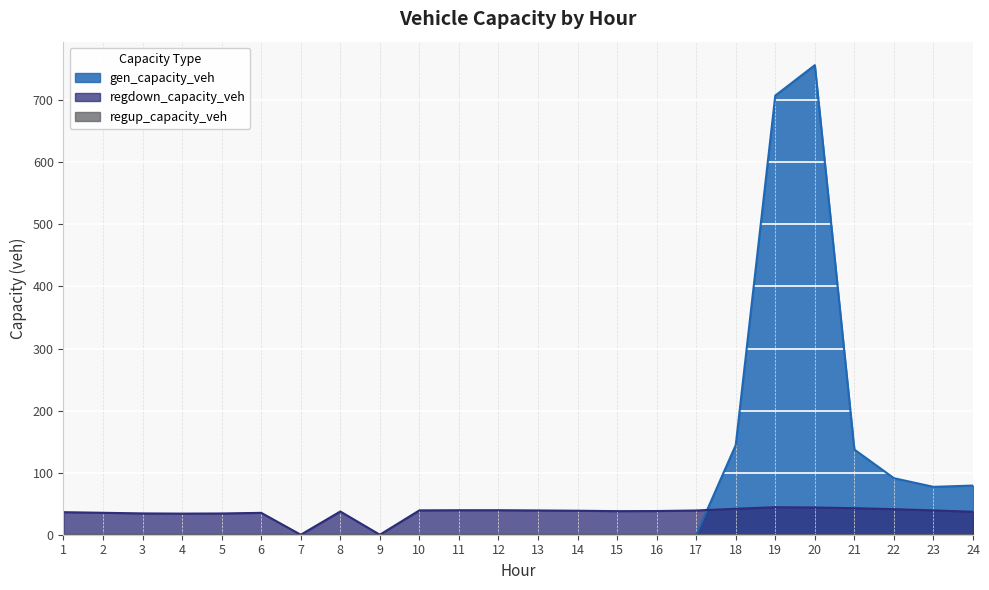

Which series has the largest total across all categories?

gen_capacity_veh